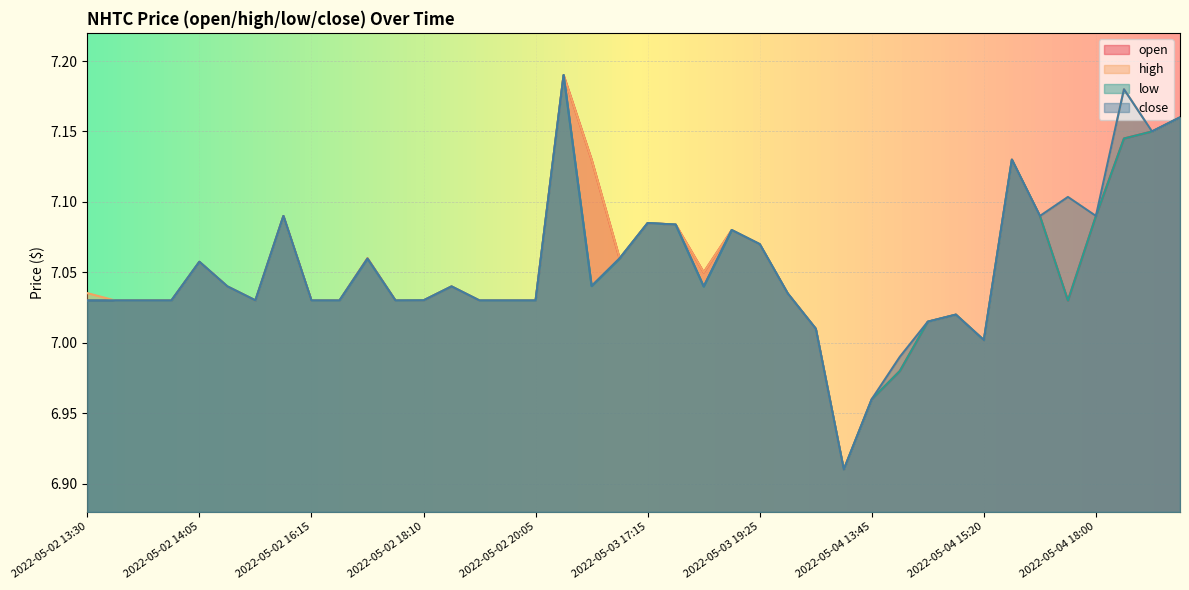

At which label does close first exceed 7?

2022-05-02 13:30